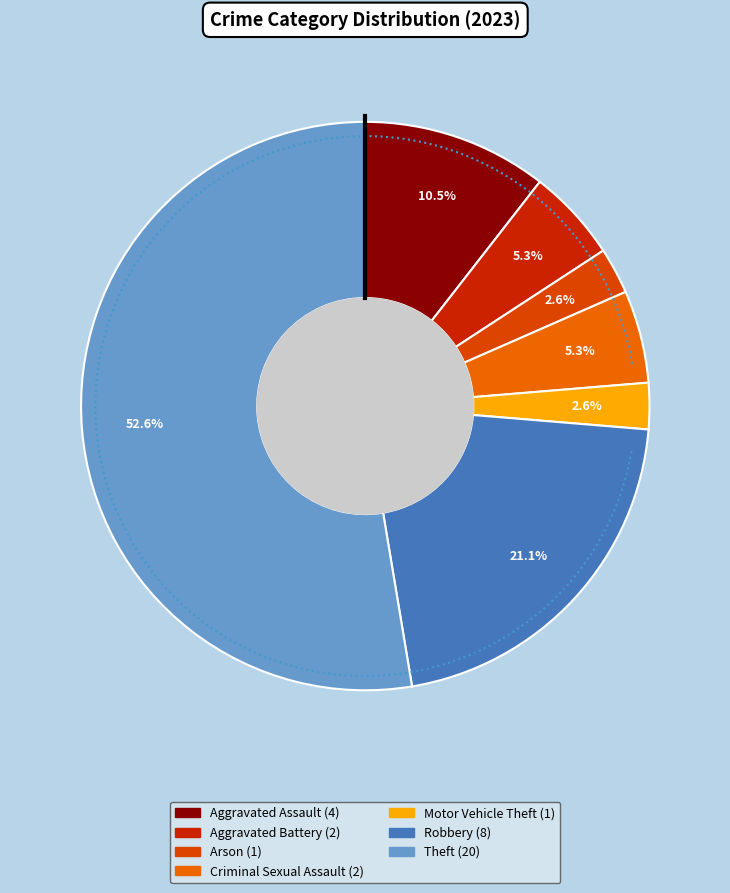

Combined, do Motor Vehicle Theft and Arson account for over 50%?

No